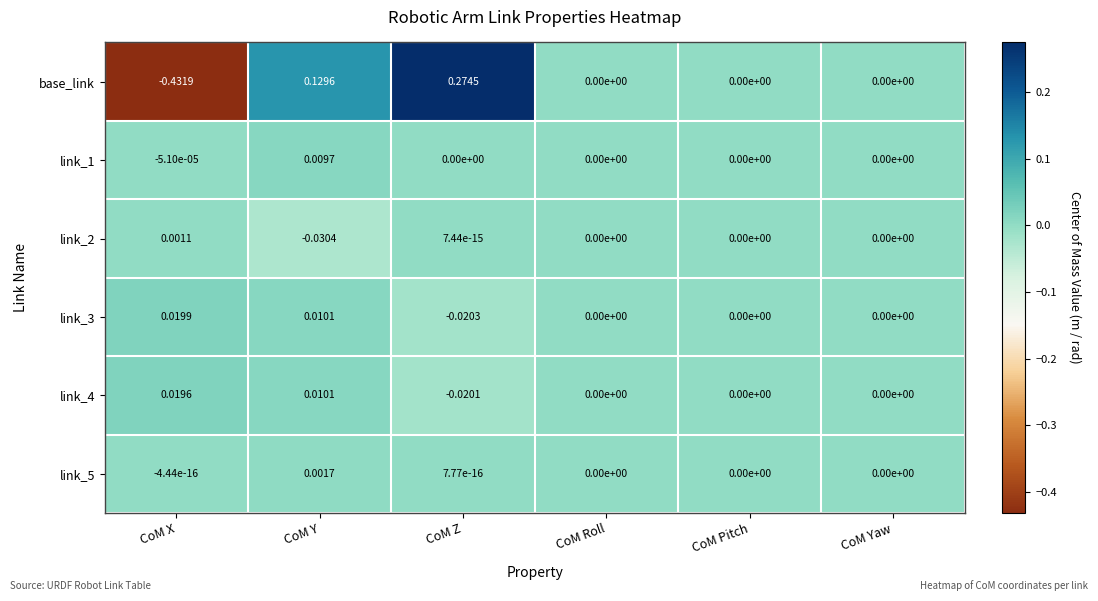

At which label does link_3 first exceed 0?

CoM X